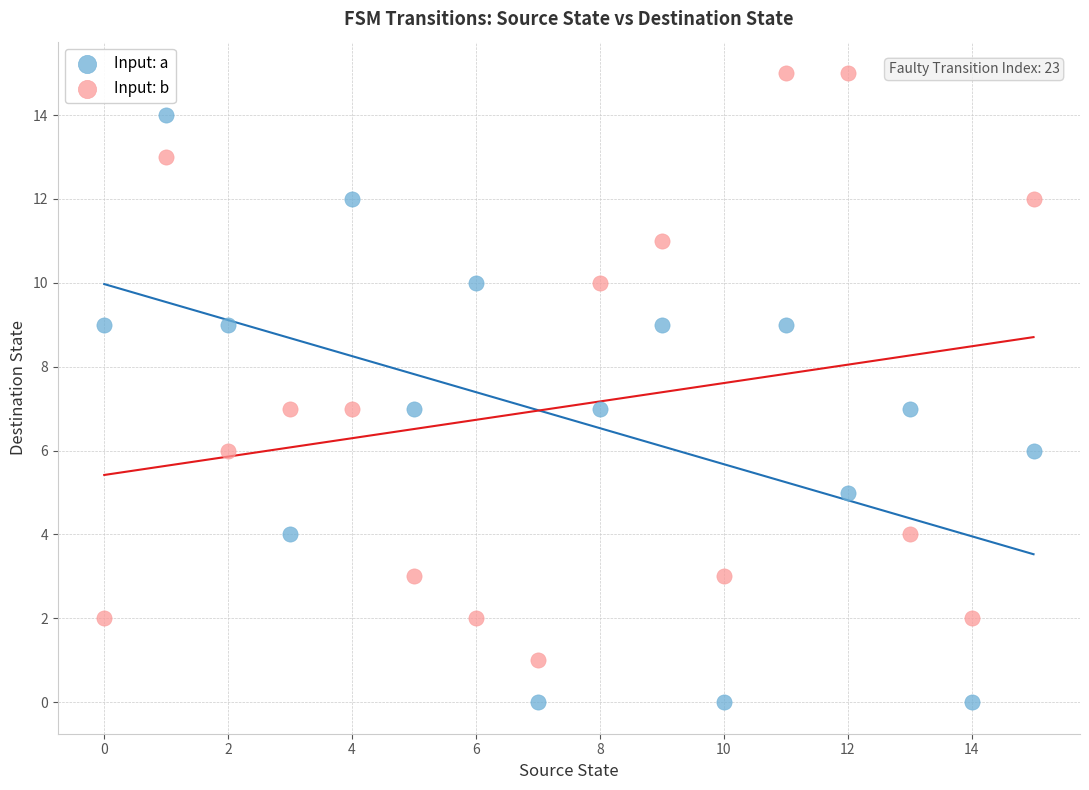

Across all data points, what is the range of Y values (max minus min)?

15